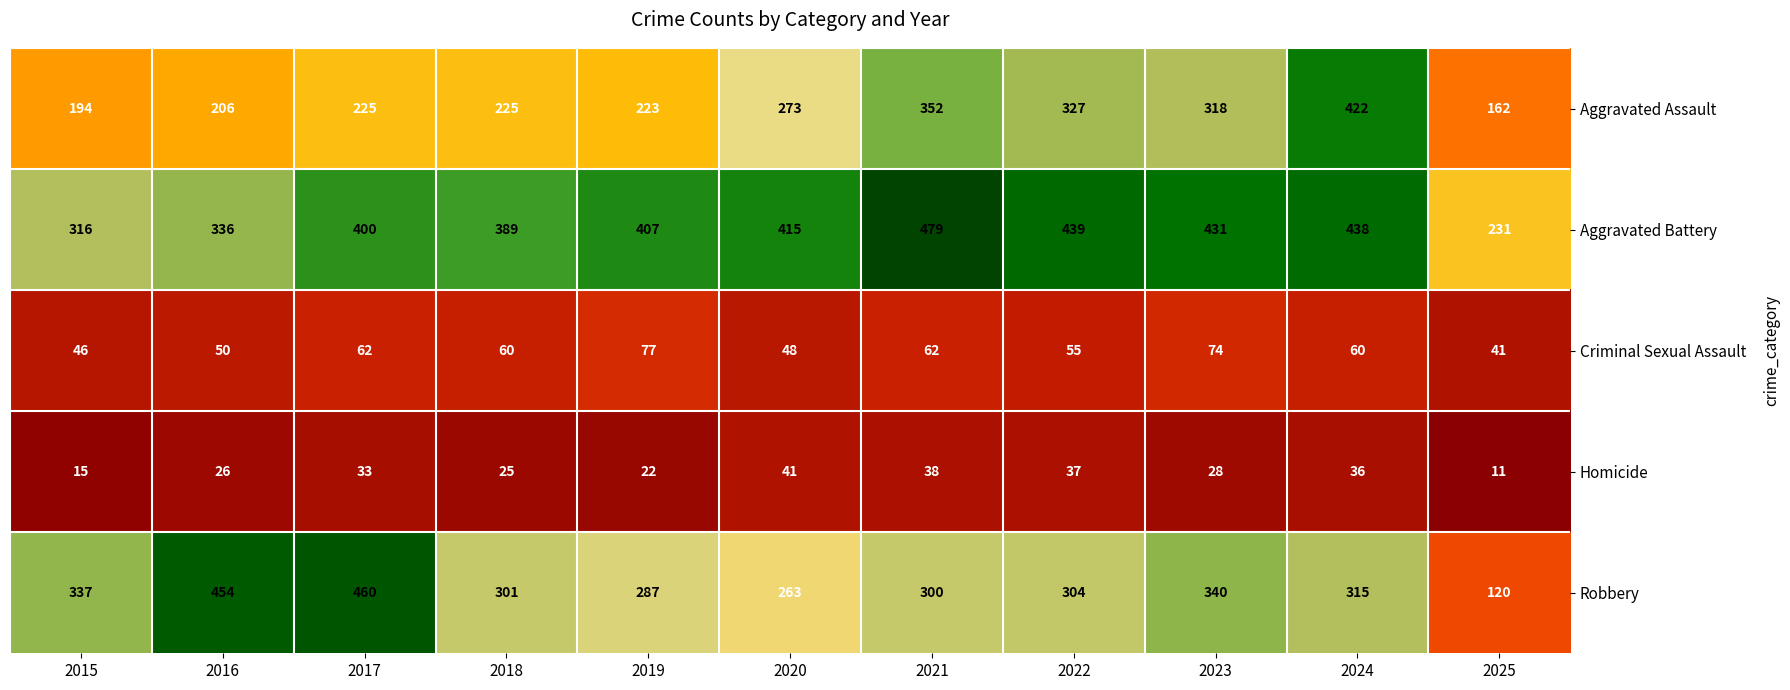

What is the spread (max minus min) of values at 2025?

220